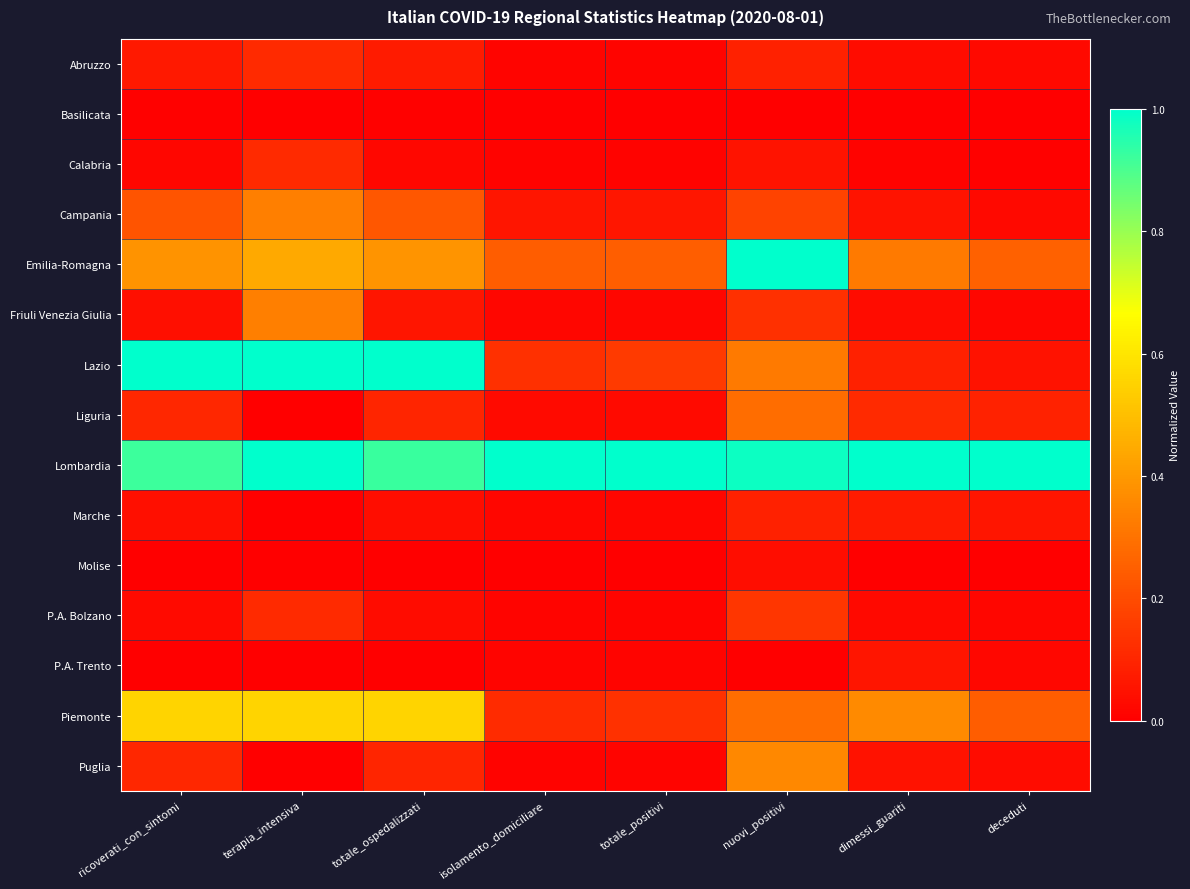

Which category has the highest value across all series?

nuovi_positivi